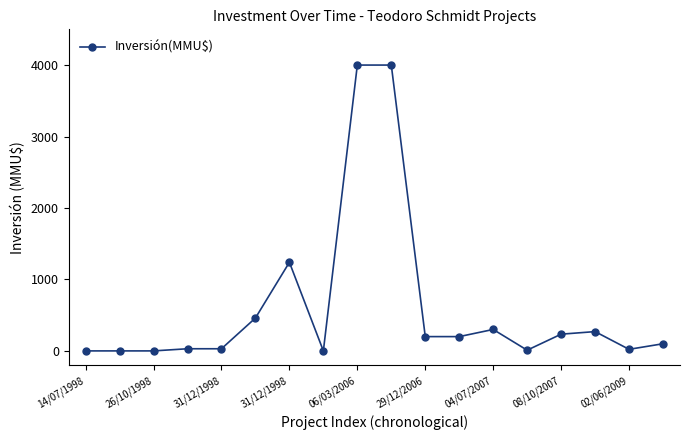

What is the difference between the maximum and minimum values?

4000